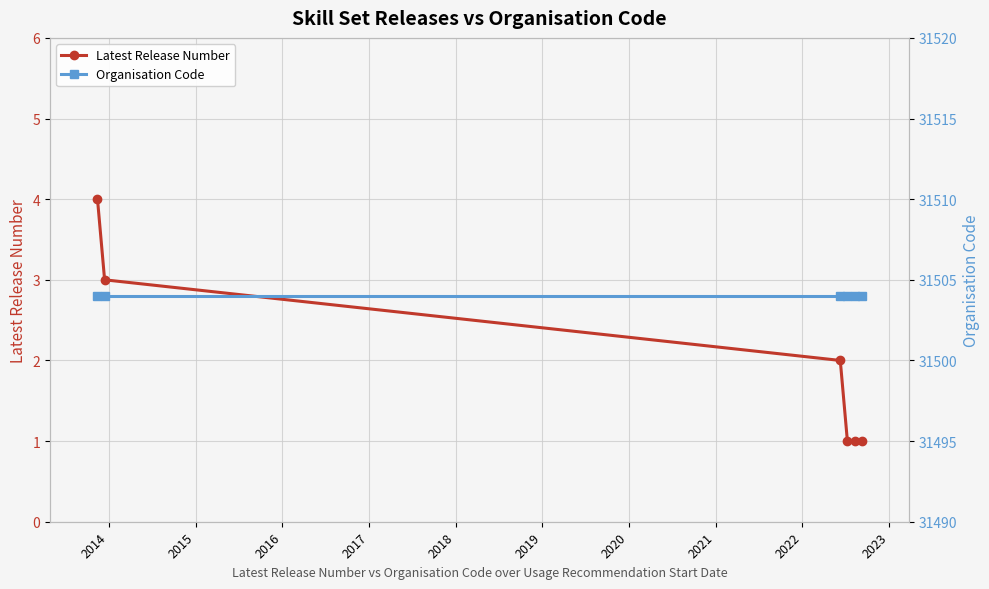

What is the sum of all Latest Release Number values?

12